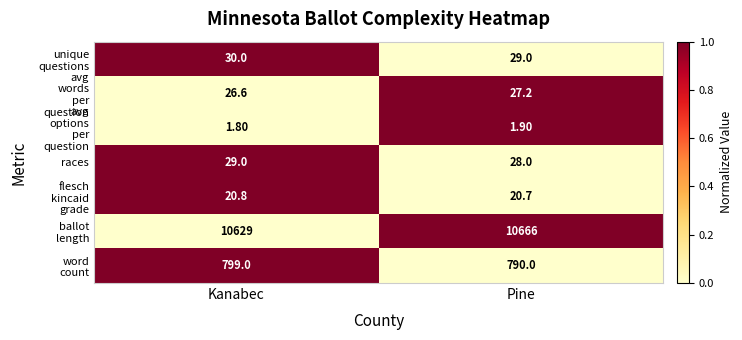

What is the difference between the maximum and minimum values in the races series?

1.0